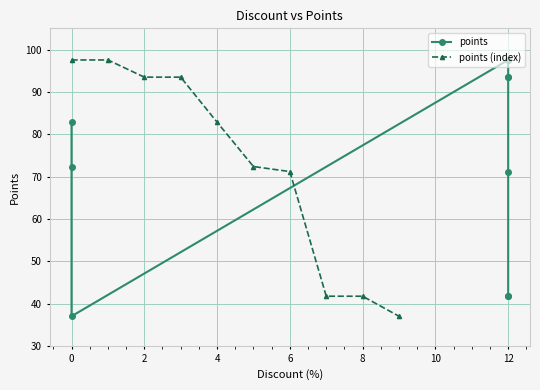

What is the minimum value shown in the chart?

37.0